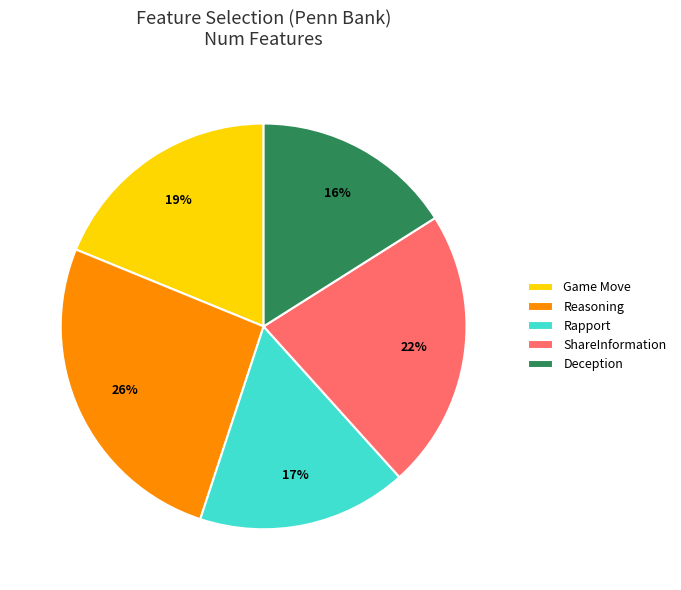

To the nearest percent, what is the difference between the Reasoning and Deception slice percentages?

10%